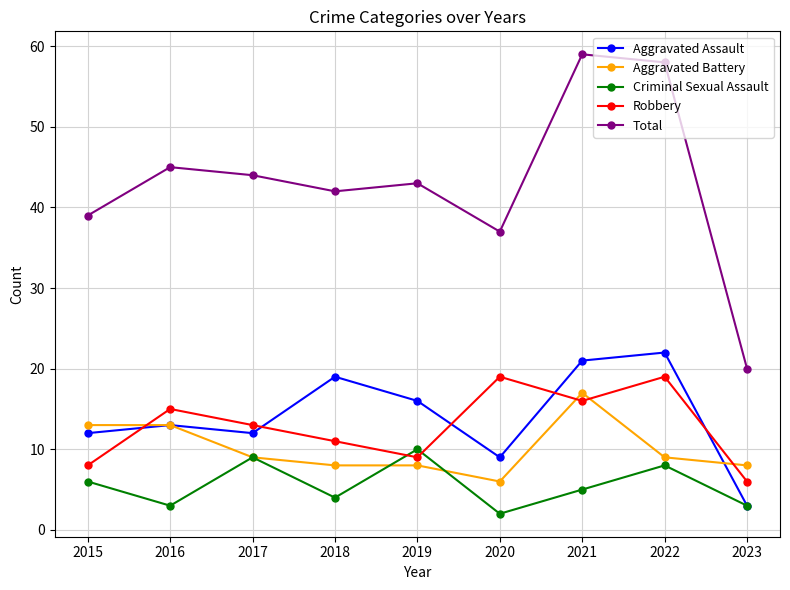

What is the value of the Criminal Sexual Assault point at the 7th from the left?

5